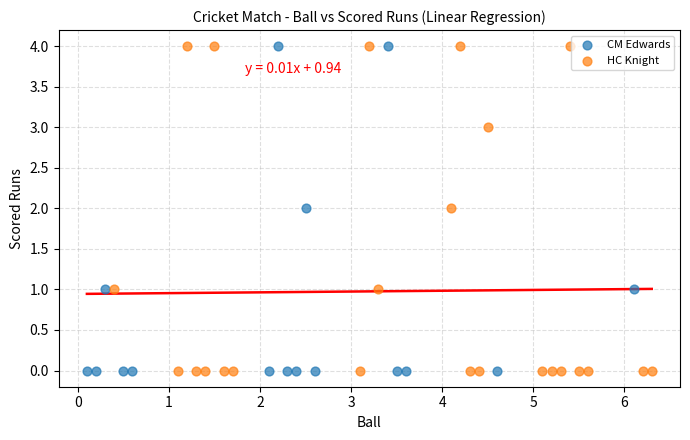

What are all the series names shown in the legend?

CM Edwards, HC Knight